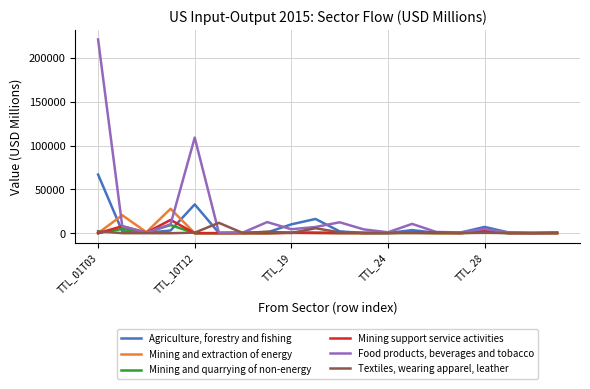

How many categories are shown in the chart?

20